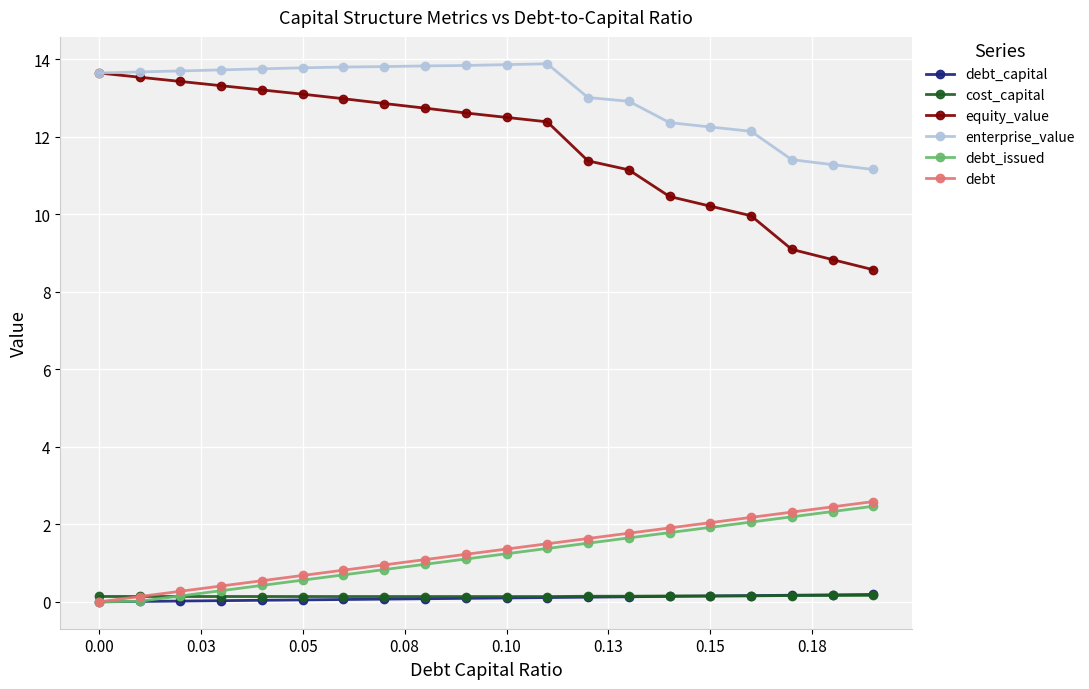

What is the value of the enterprise_value point at the 10th from the left?

13.8